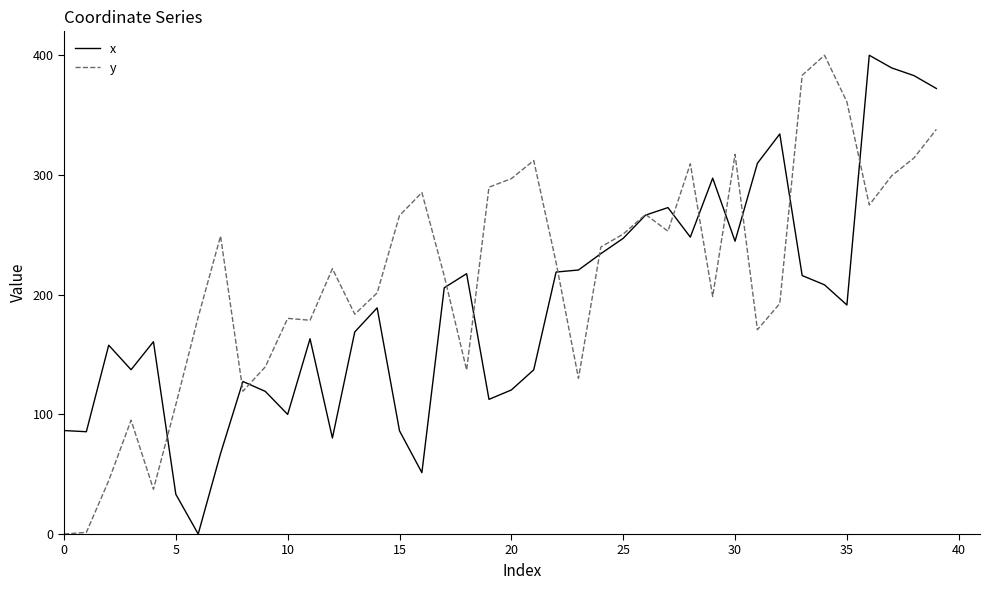

Rank the series by their average value, from highest to lowest.

y, x